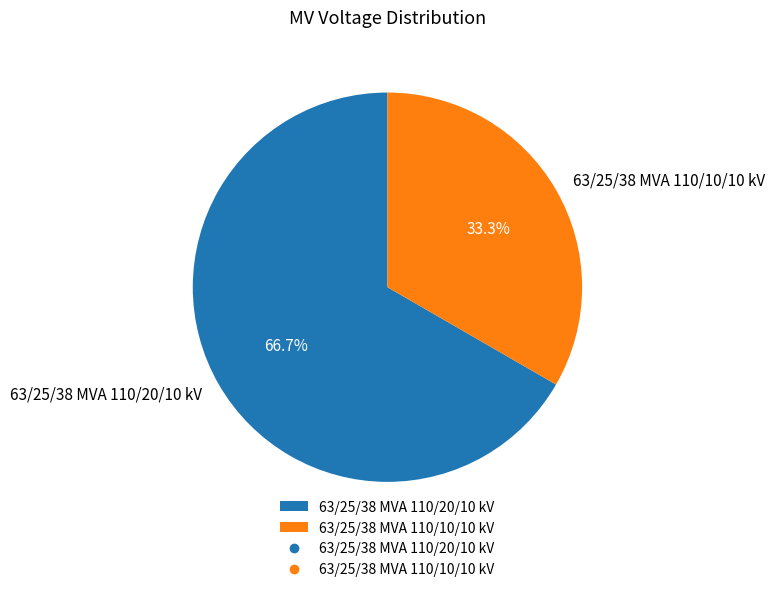

Which has a higher value, 63/25/38 MVA 110/10/10 kV or 63/25/38 MVA 110/20/10 kV?

63/25/38 MVA 110/20/10 kV